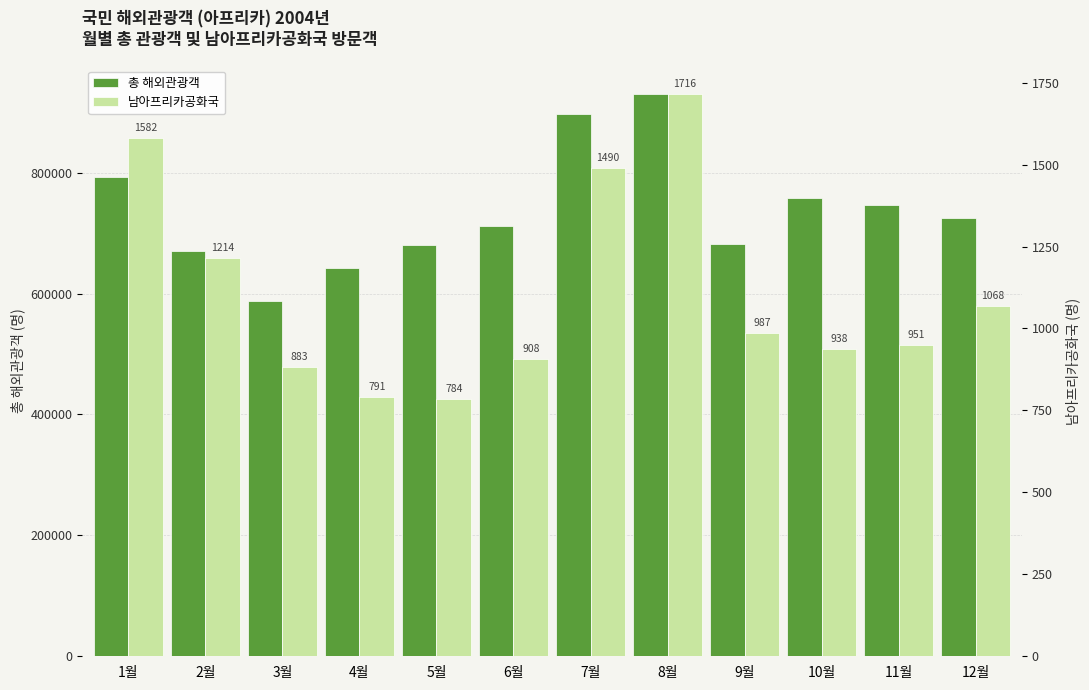

Which series has the largest total across all categories?

총 해외관광객